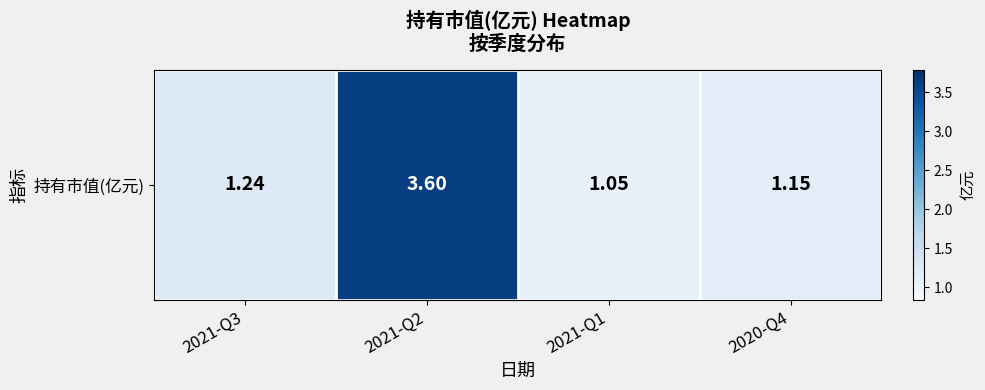

Which has a higher value, 2021-Q3 or 2021-Q1?

2021-Q3